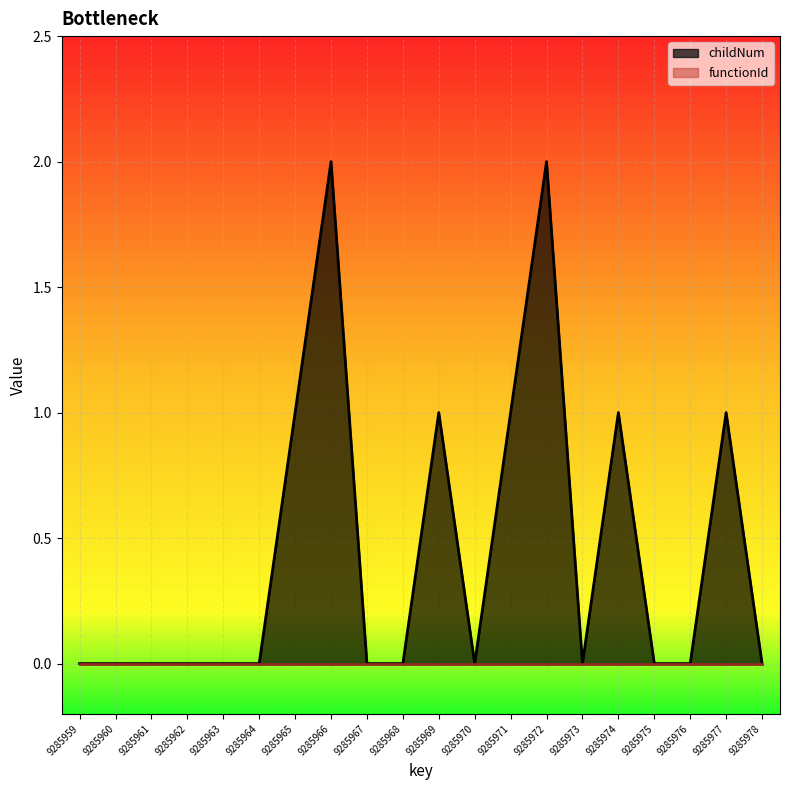

Between 9285977 and 9285976, which is larger?

9285977